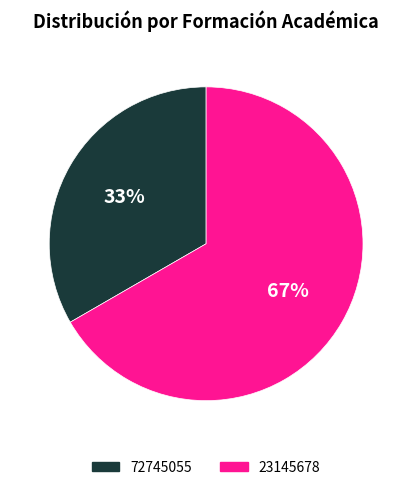

Combined, do 23145678 and 72745055 account for over 50%?

Yes